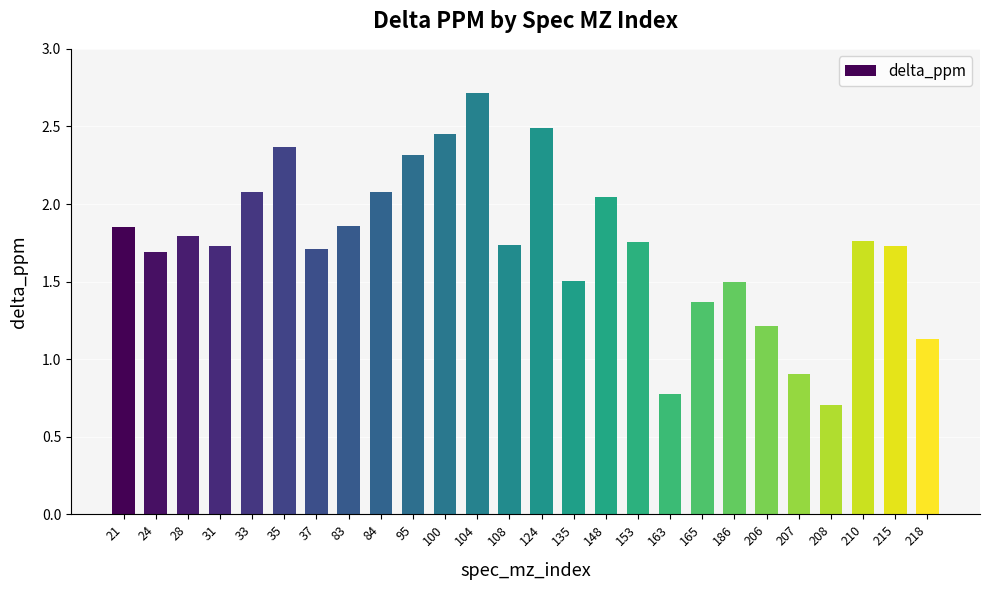

Where does the data first go above 1?

21